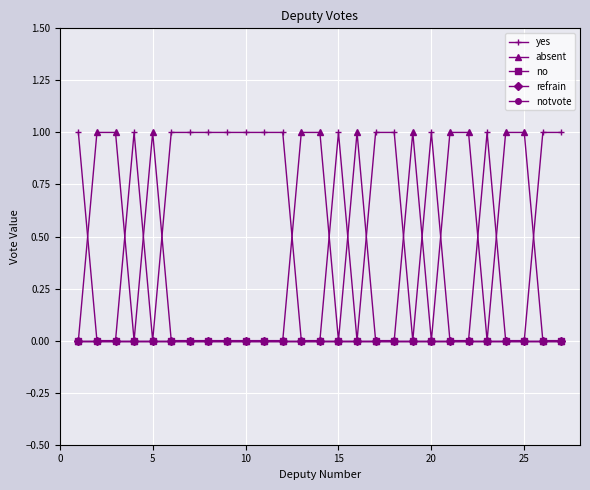

Is this an area chart (filled region under the line)?

No